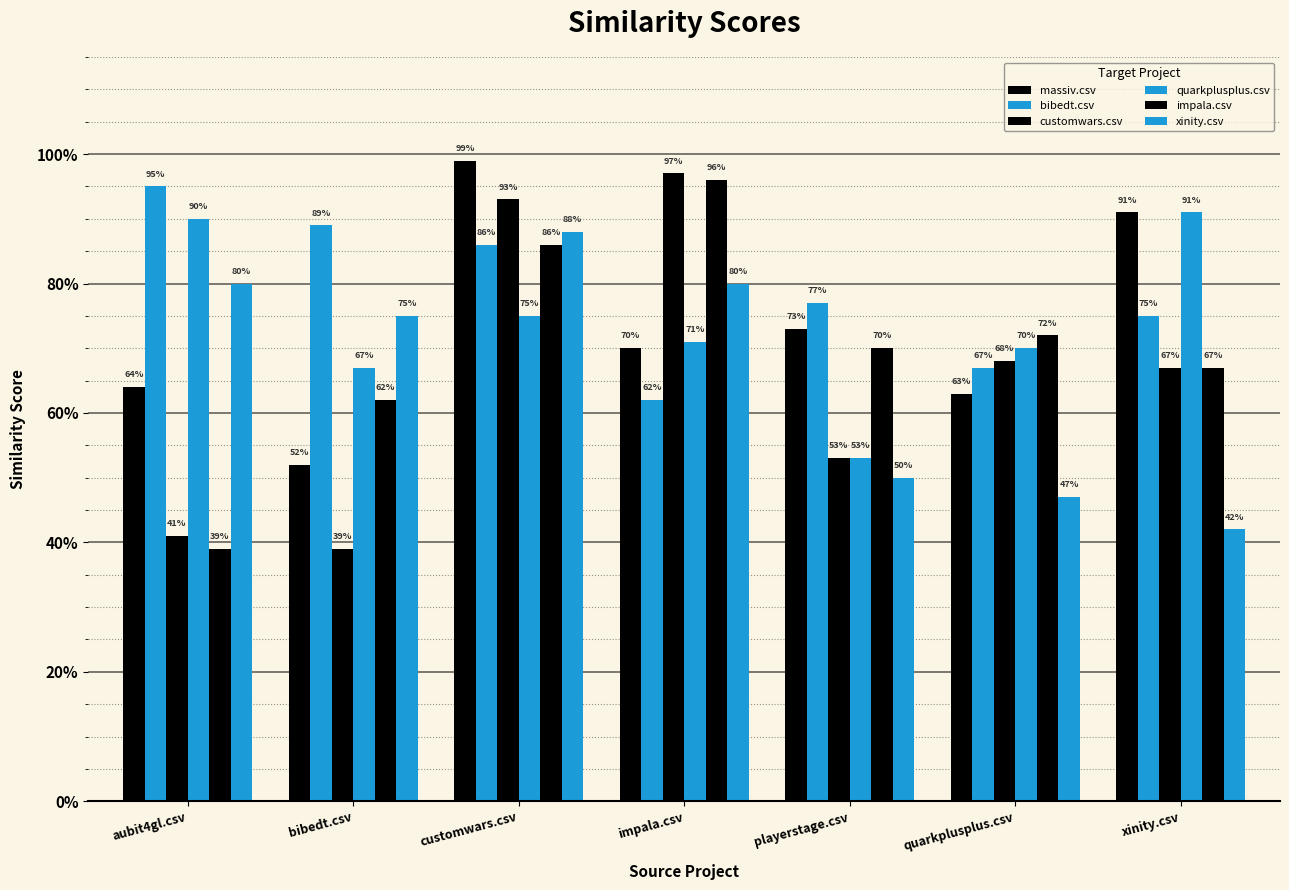

Which series has the largest total across all categories?

bibedt.csv